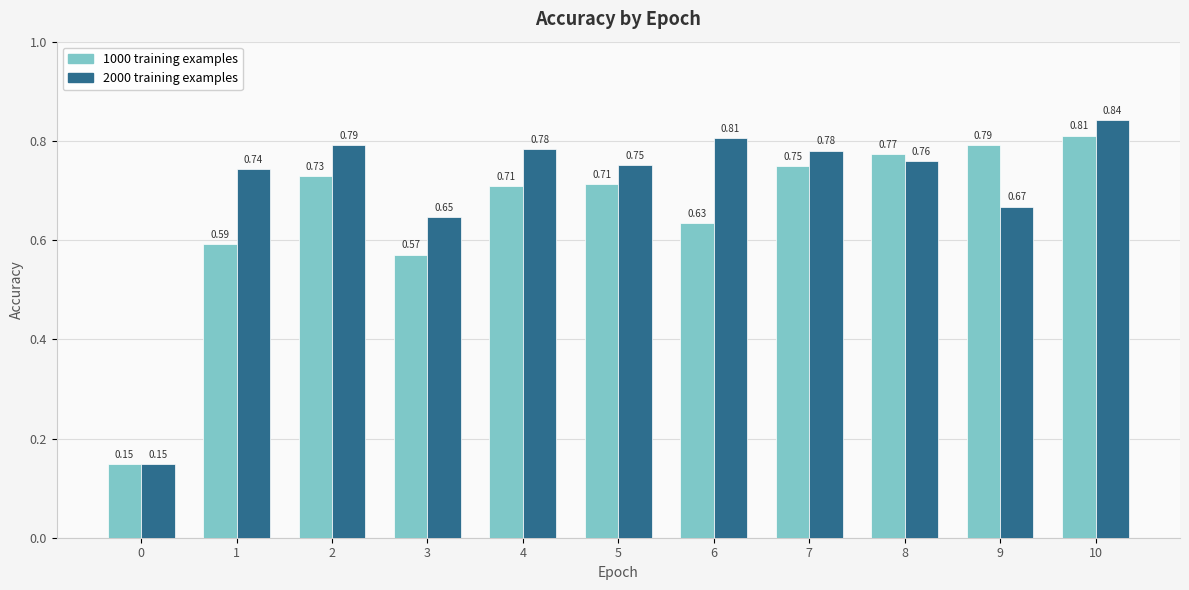

How many groups of bars are there?

11